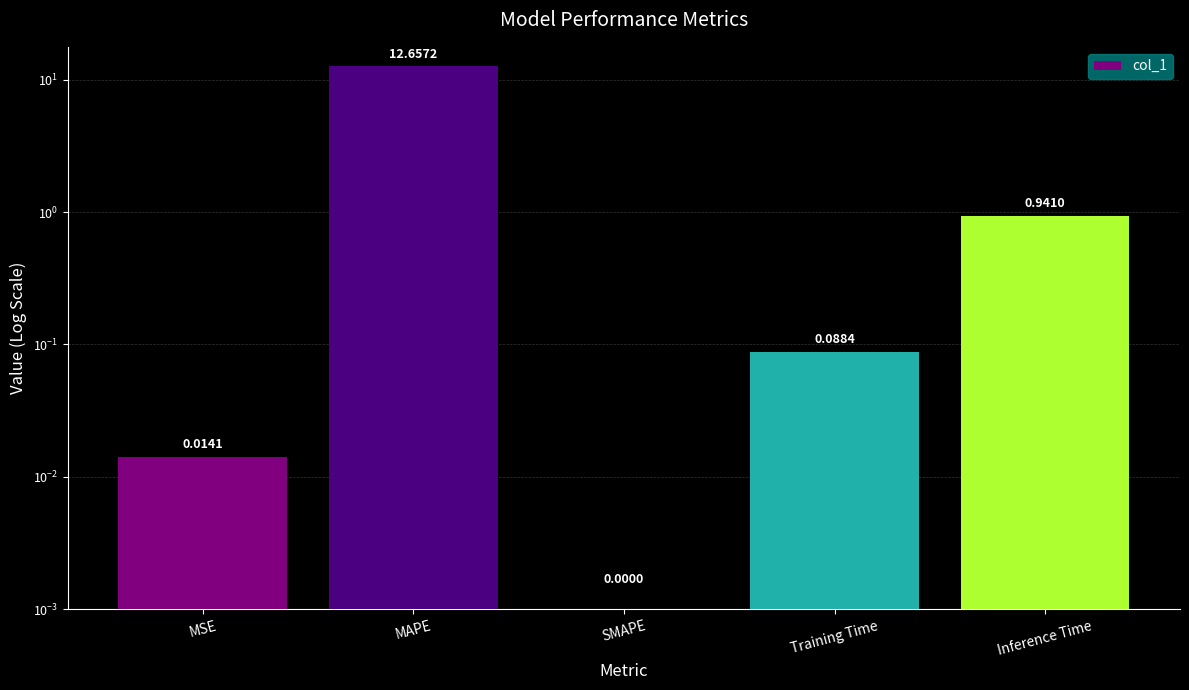

Reading right to left, extract all data points from this chart.

0.9	0.1	0.0	12.7	0.0